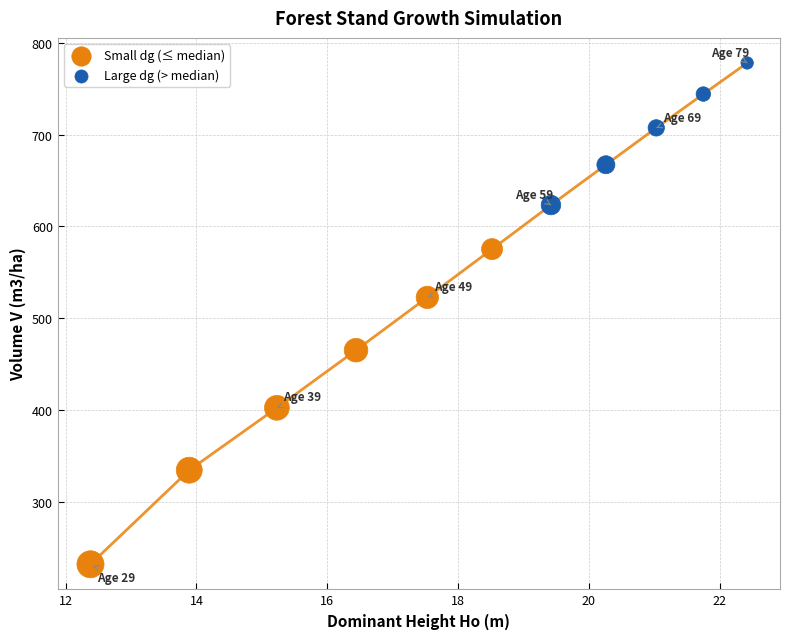

Which series has the widest spread of Y values?

Small dg (≤ median)